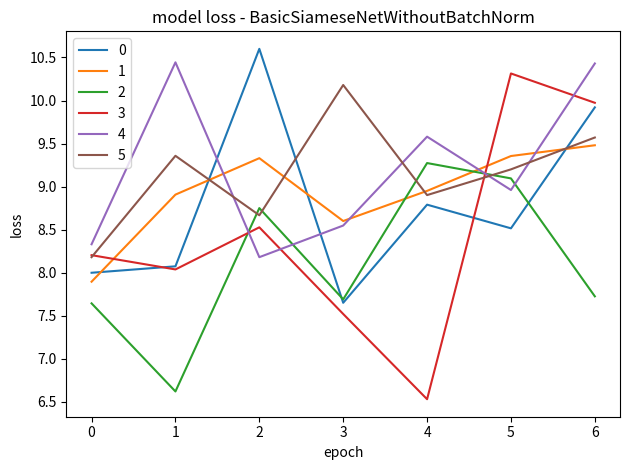

How many intersections are there between 2 and 3?

2